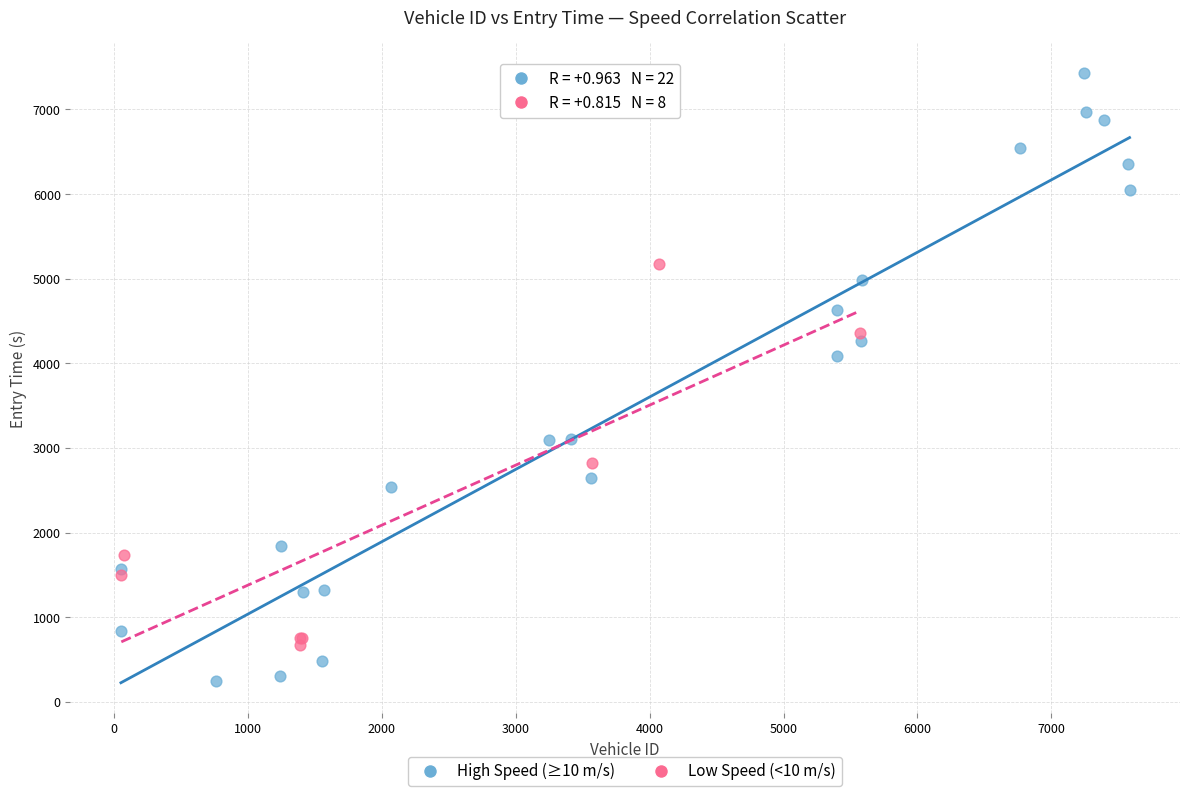

Which series has the widest spread of Y values?

High Speed (≥10 m/s)